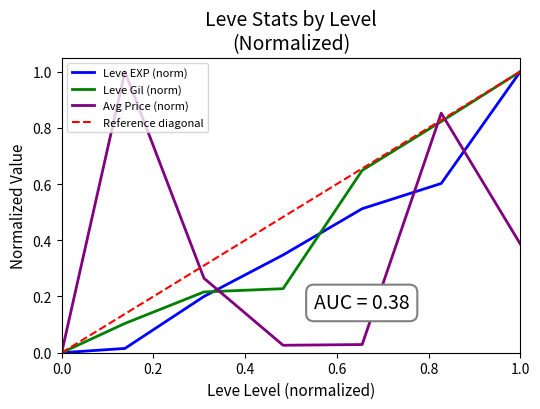

Is it true that Leve EXP (norm) equals 1.0 at 1.0?

True